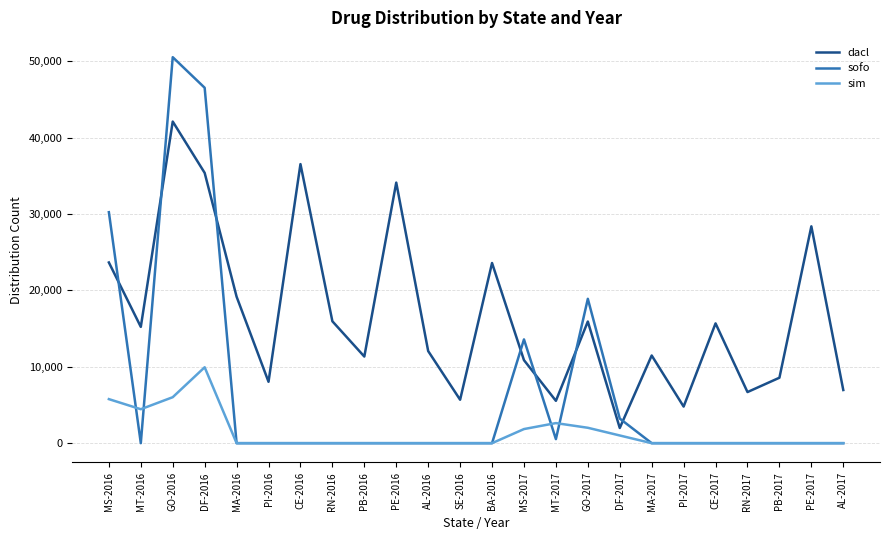

What is the difference between the highest and lowest values at PE-2016?

34118